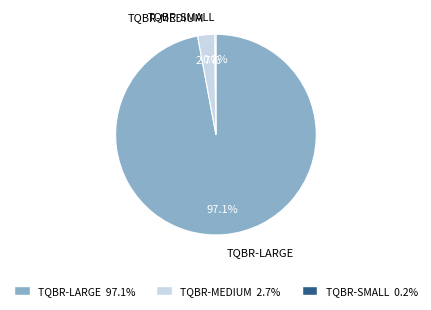

Does any single category account for the majority?

Yes